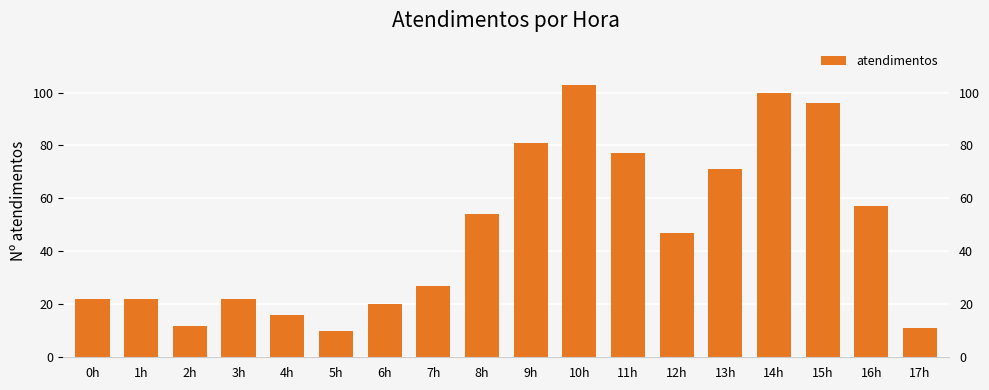

What is the label of the 10th bar from the right?

8h